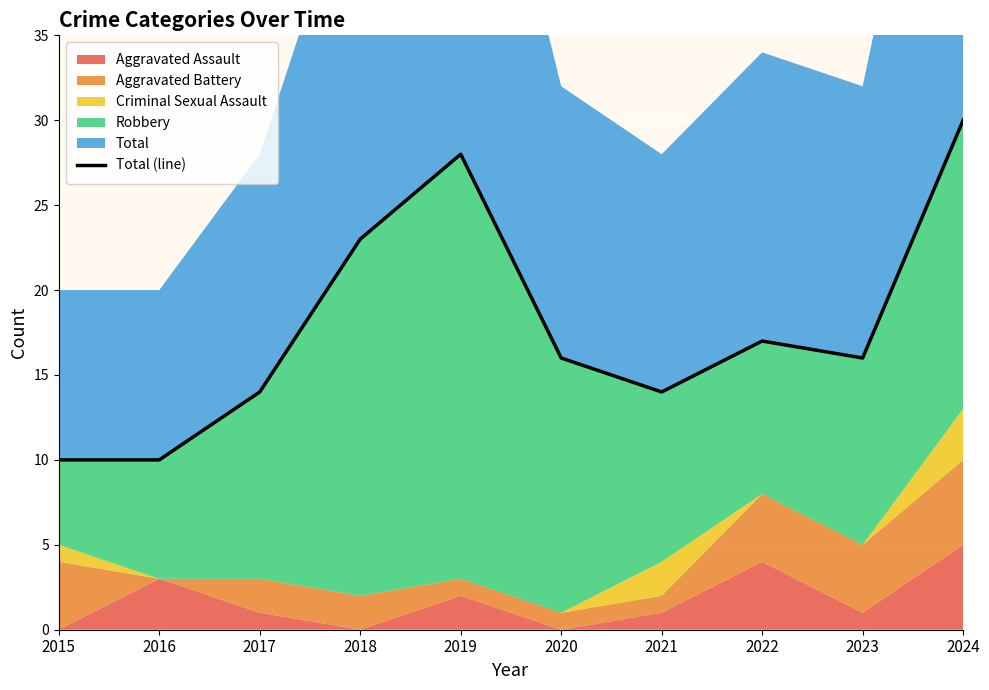

The value at 2017 is 21. True or false?

False